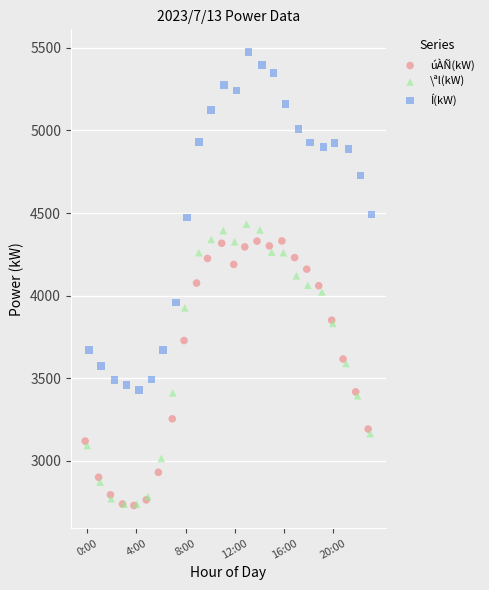

Which series has the largest Y range (max minus min)?

Í(kW)